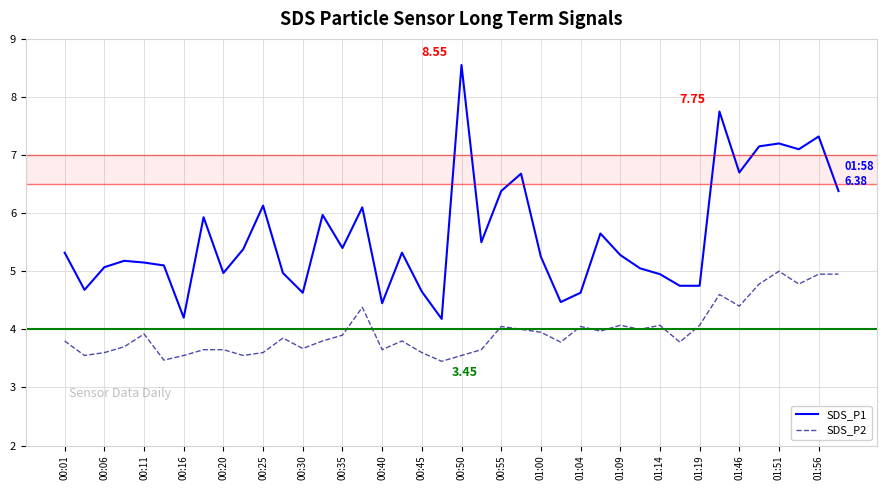

What is the lowest value of the SDS_P2 series?

3.5